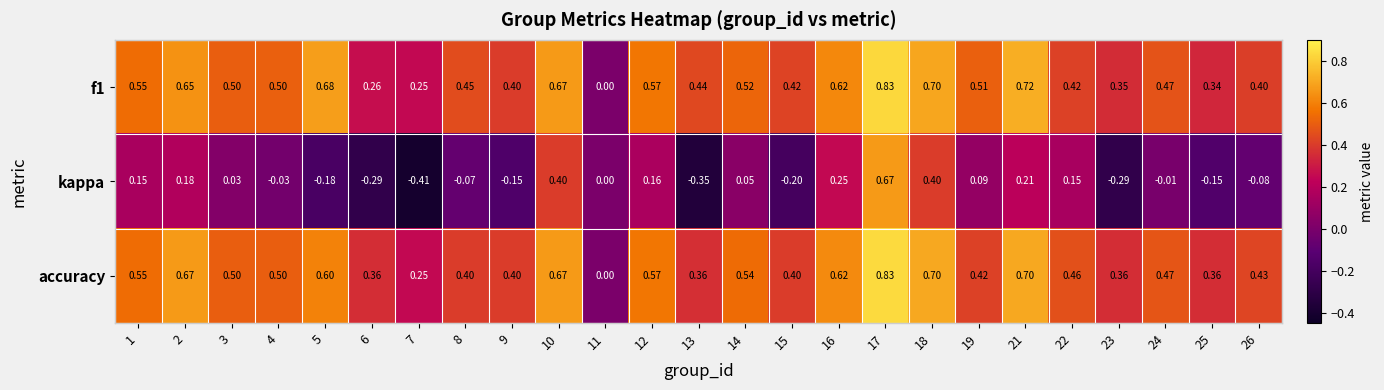

Which series changed the most between 4 and 15?

kappa